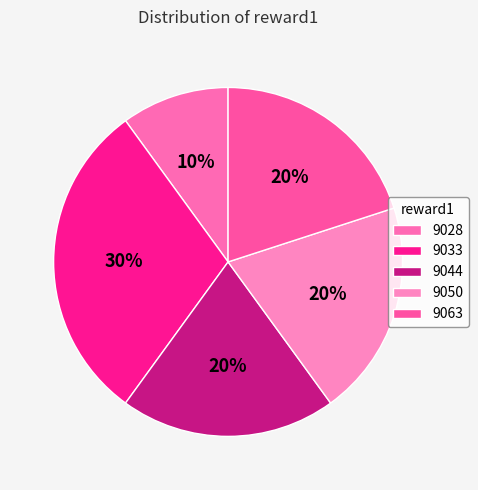

Count the number of slices in the pie.

5